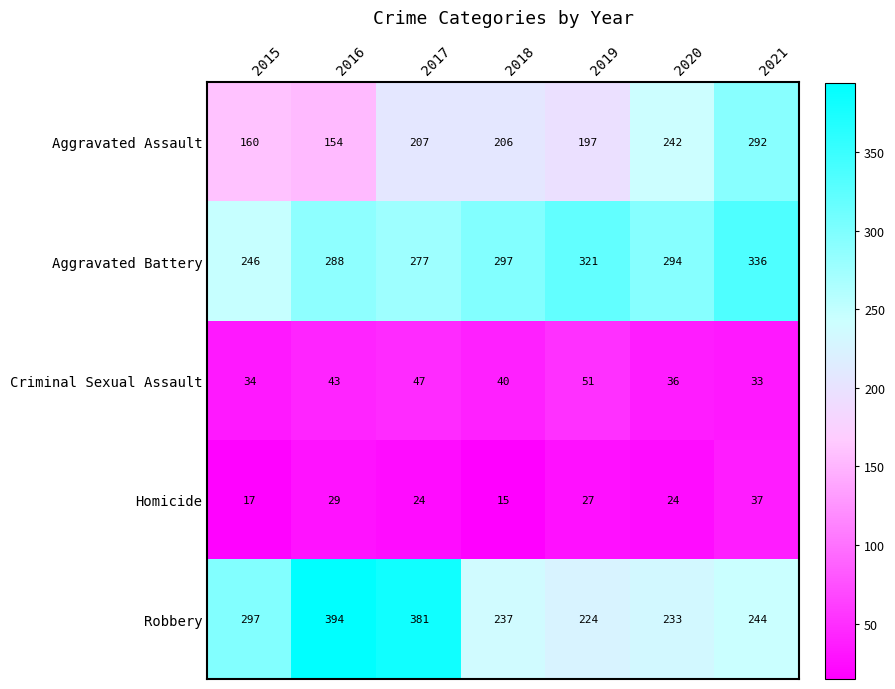

How many series are shown in this chart?

5